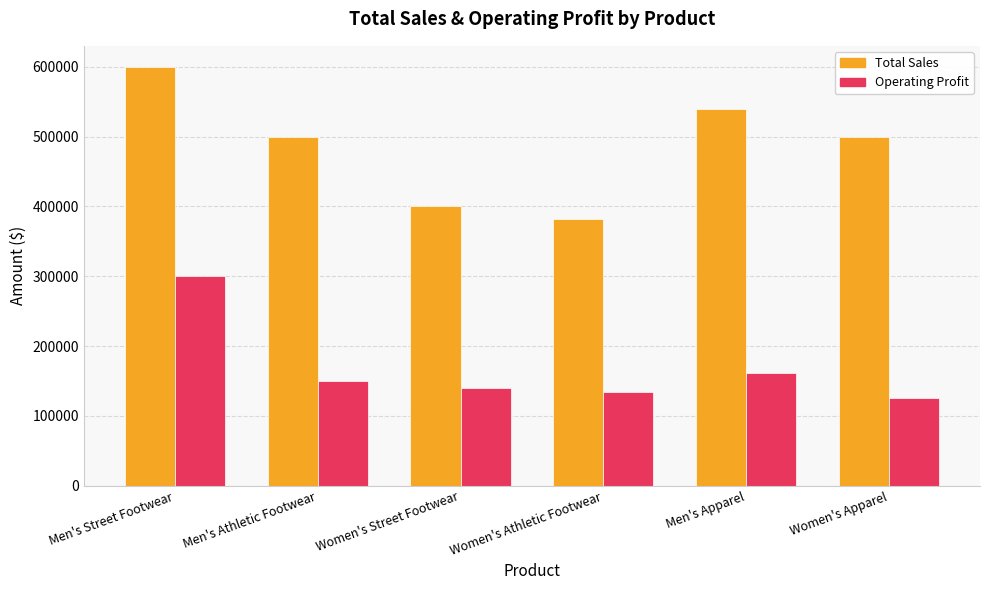

What is the label of the 5th bar from the left?

Men's Apparel